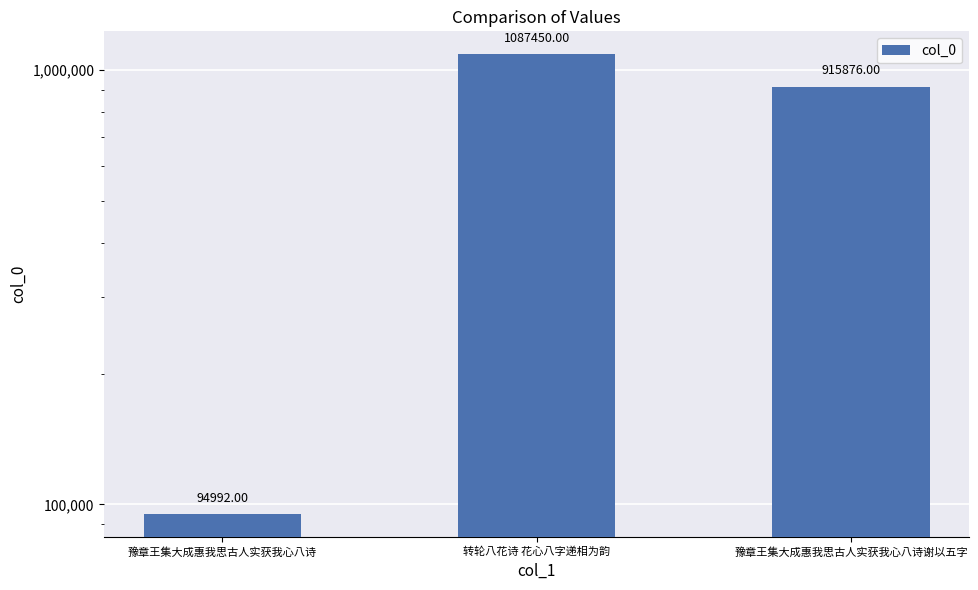

How many series are shown in this chart?

1